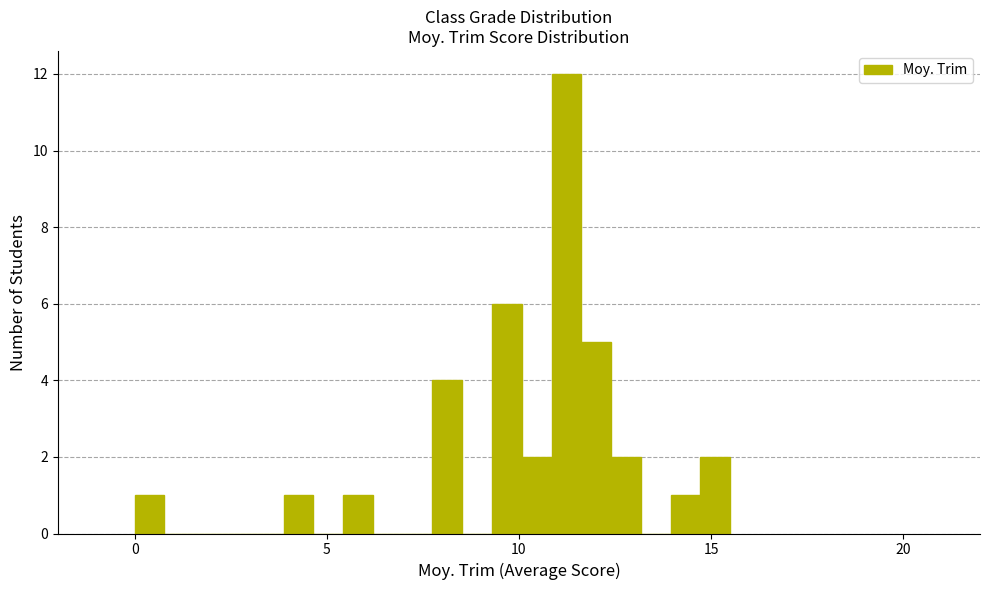

Read against the x-axis, roughly where is the centre of the tallest bar?

11.0